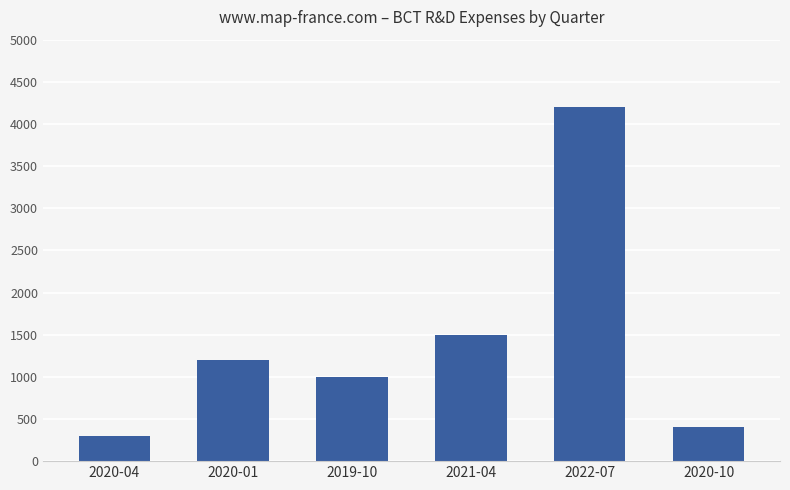

What is the difference between the second highest and second lowest values?

1100